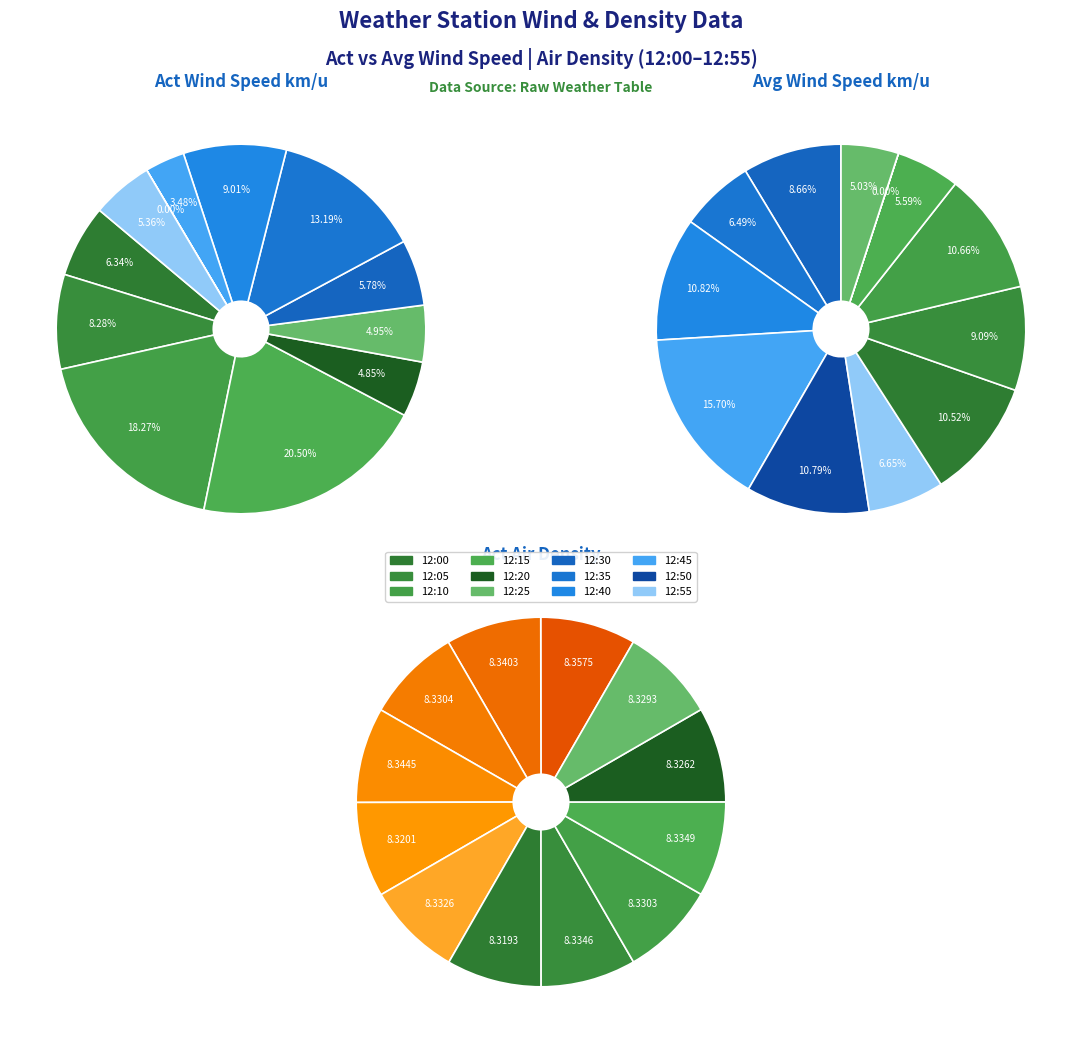

Is the sum of 12:50 and 12:10 greater than half?

No